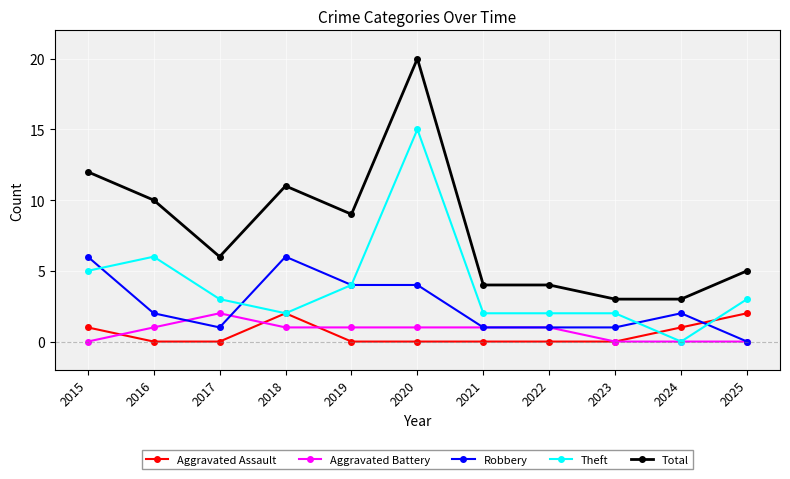

How many categories are shown in the chart?

11